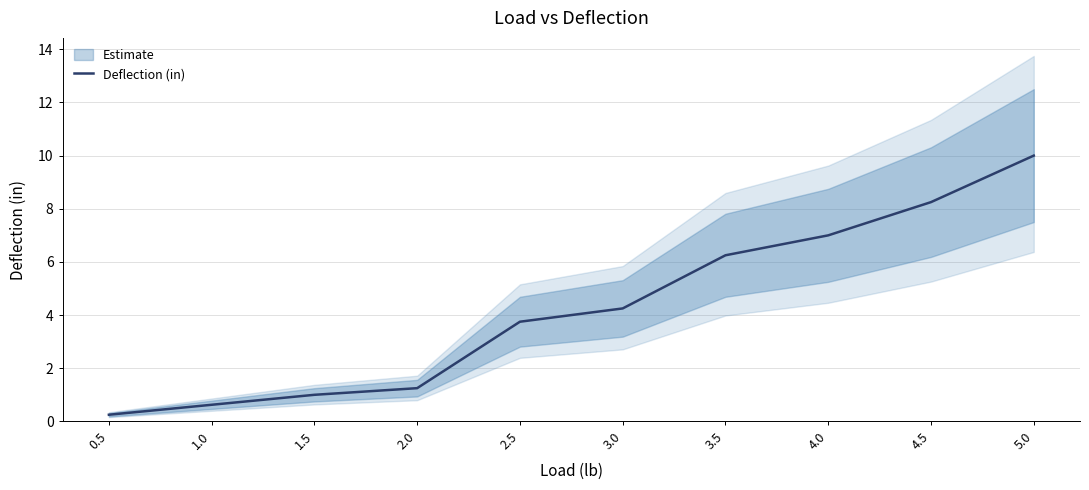

Is it true that the value at 2.5 is 6.7?

False